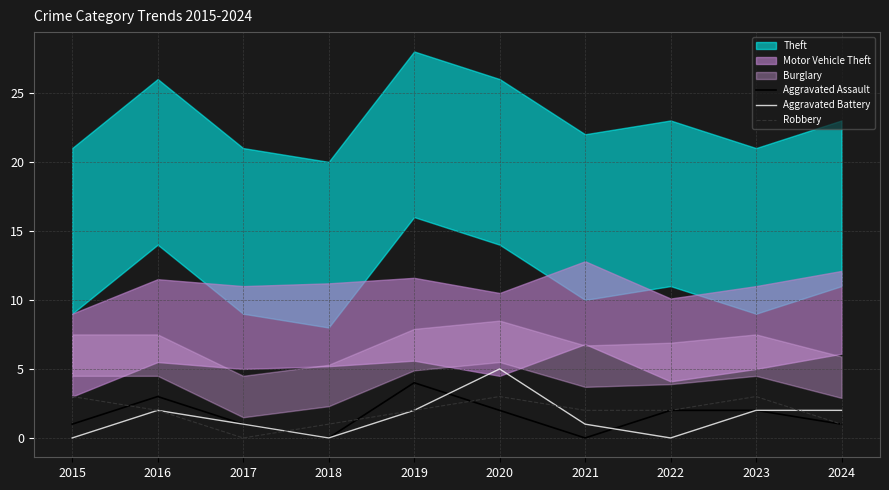

Where do Robbery and Aggravated Battery first cross each other?

2017 and 2018